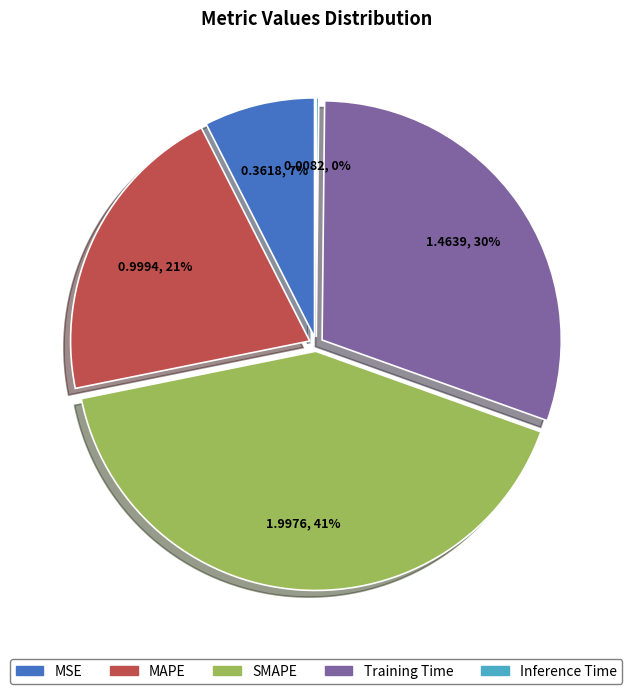

To the nearest percent, what percentage of the pie is MAPE?

21%